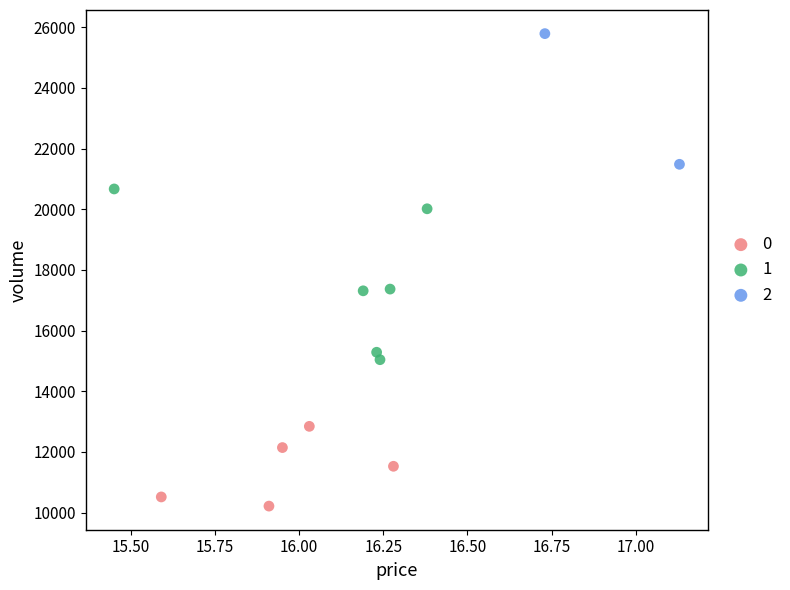

Which series contains the highest Y value?

2